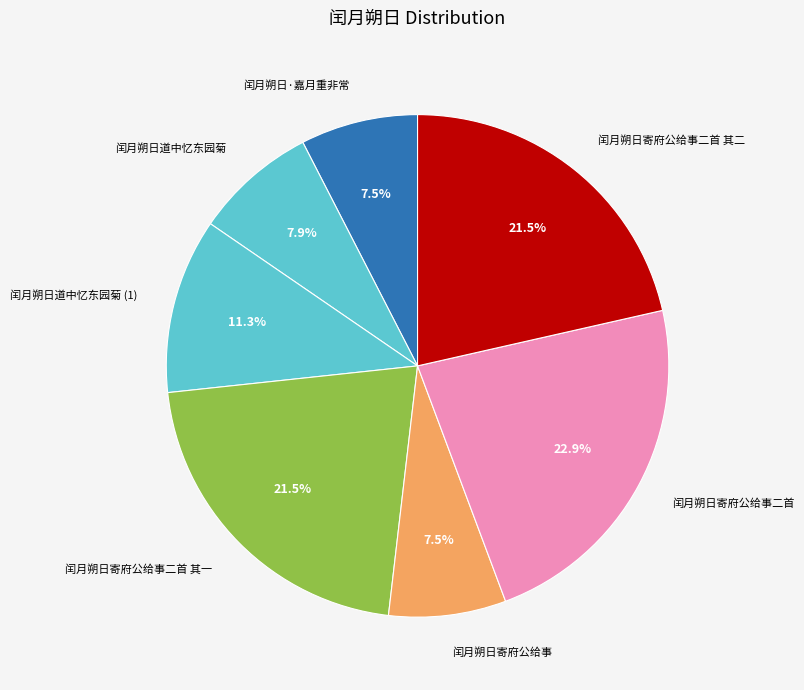

Which has a higher value, 闰月朔日寄府公给事二首 or 闰月朔日道中忆东园菊?

闰月朔日寄府公给事二首